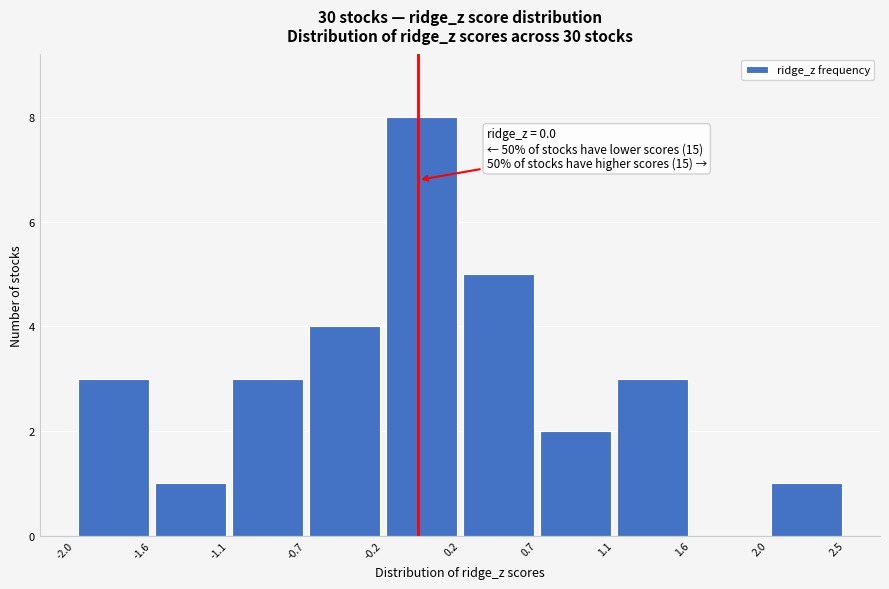

Over which range of the x-axis is the bar tallest?

-0.2 to 0.2